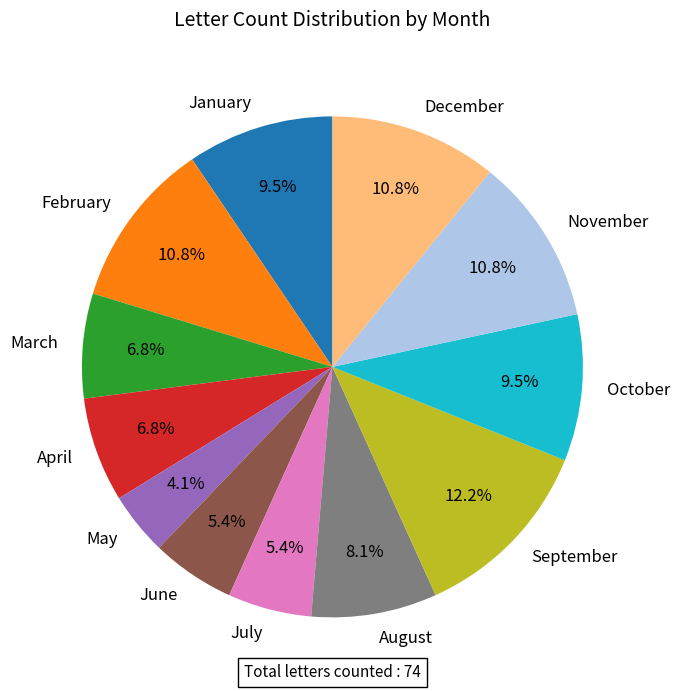

Which slice is the largest?

September